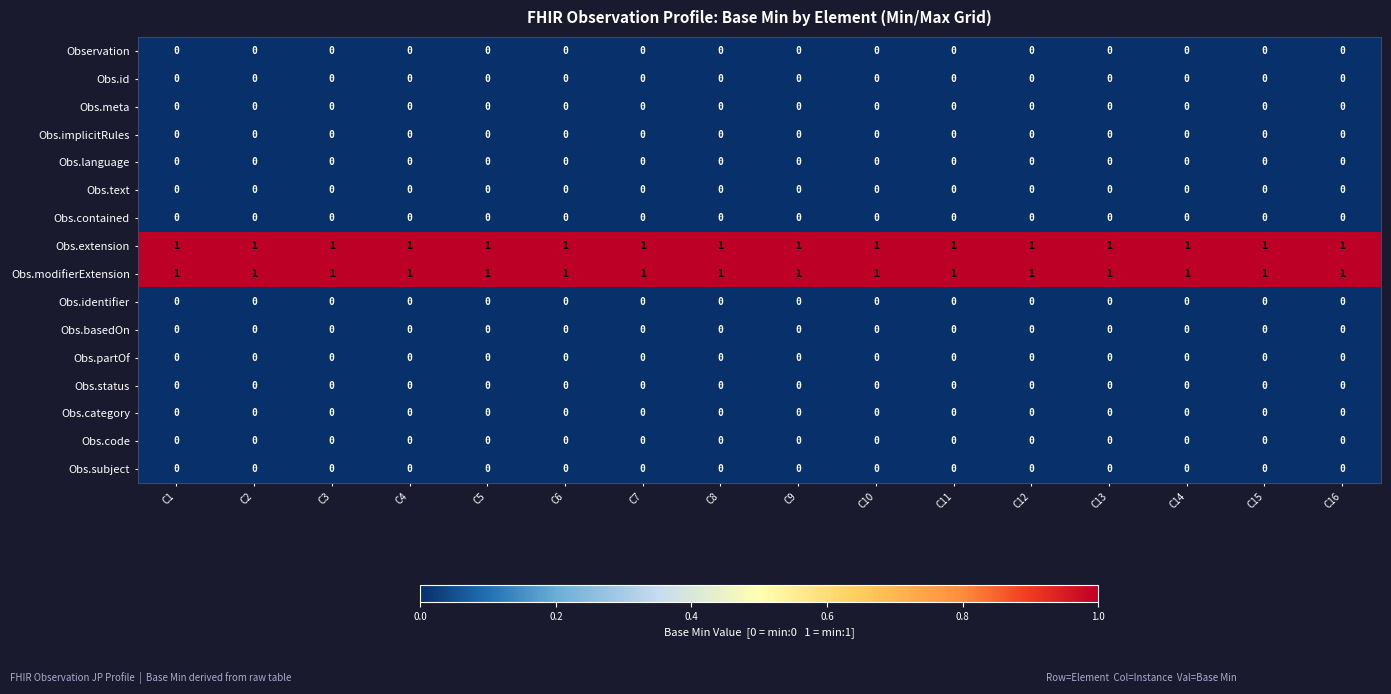

The Obs.language series shows 0 at C6. True or false?

True